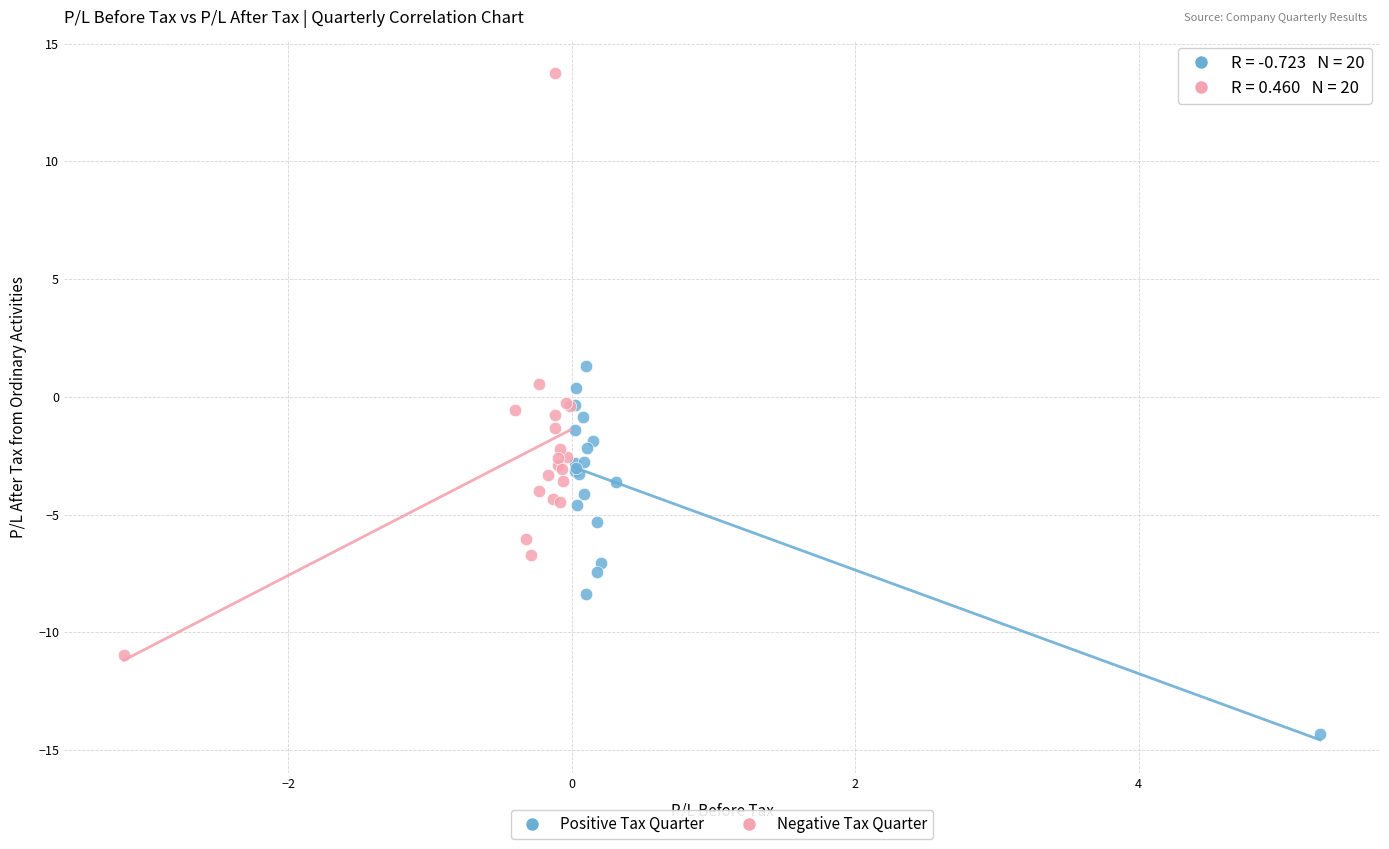

Which series contains the lowest Y value?

Positive Tax Quarter